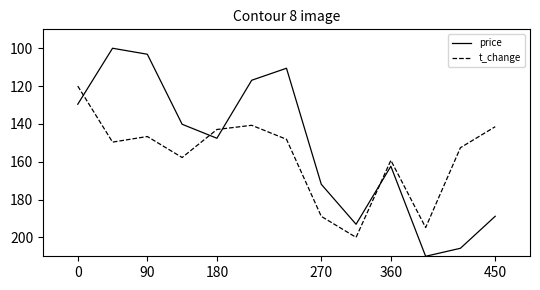

Rank the series by their maximum value, from lowest to highest.

t_change, price